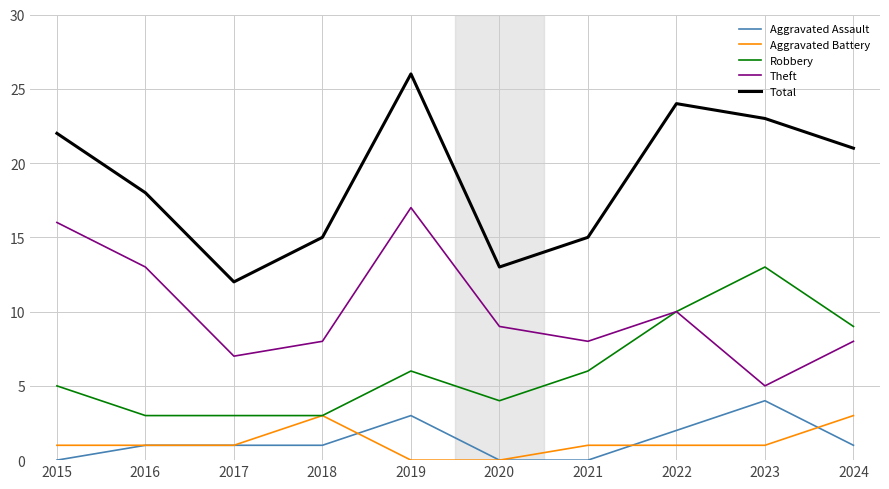

Between 2015 and 2018, which series saw the biggest shift?

Theft